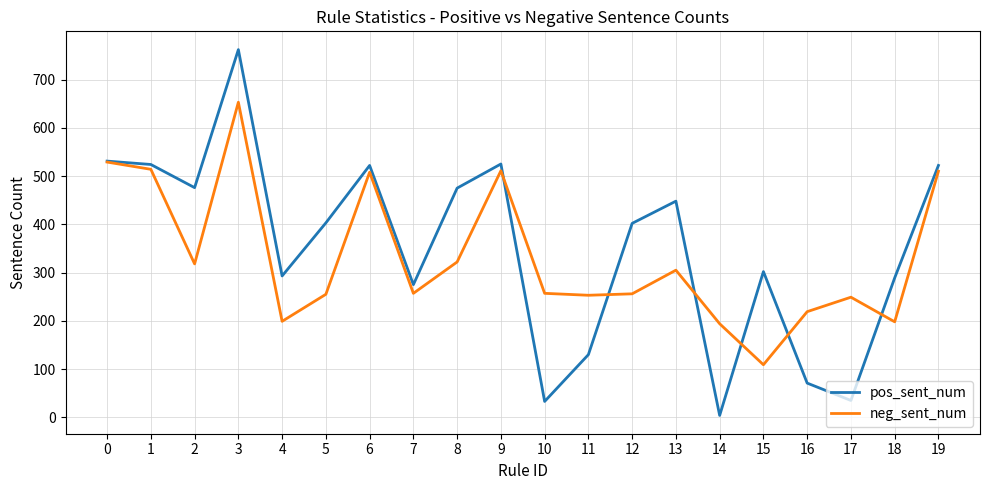

What are all the series names shown in the legend?

pos_sent_num, neg_sent_num